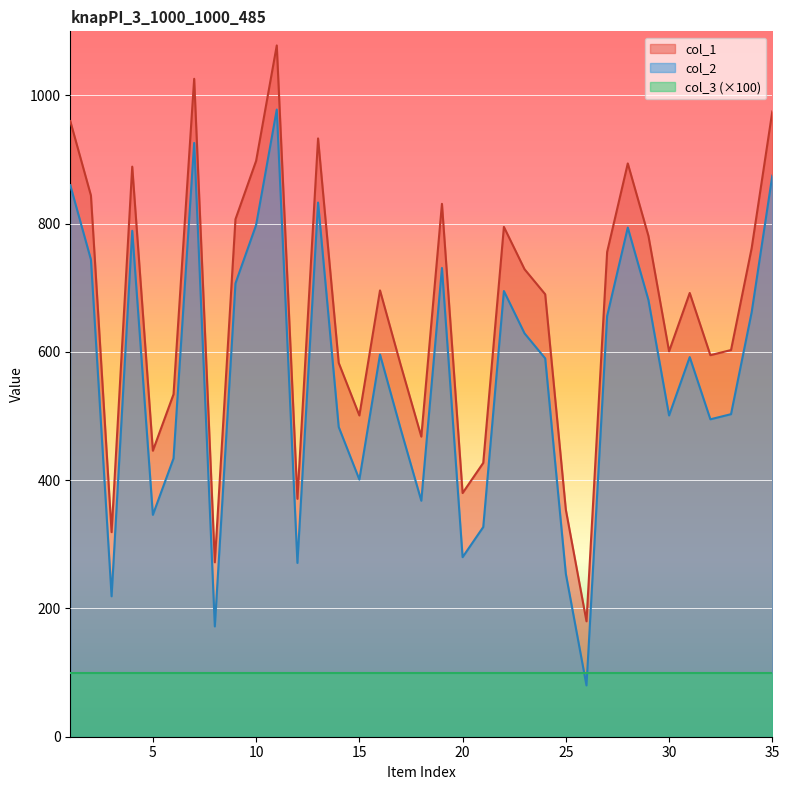

Which has a higher value, 17 or 20?

17